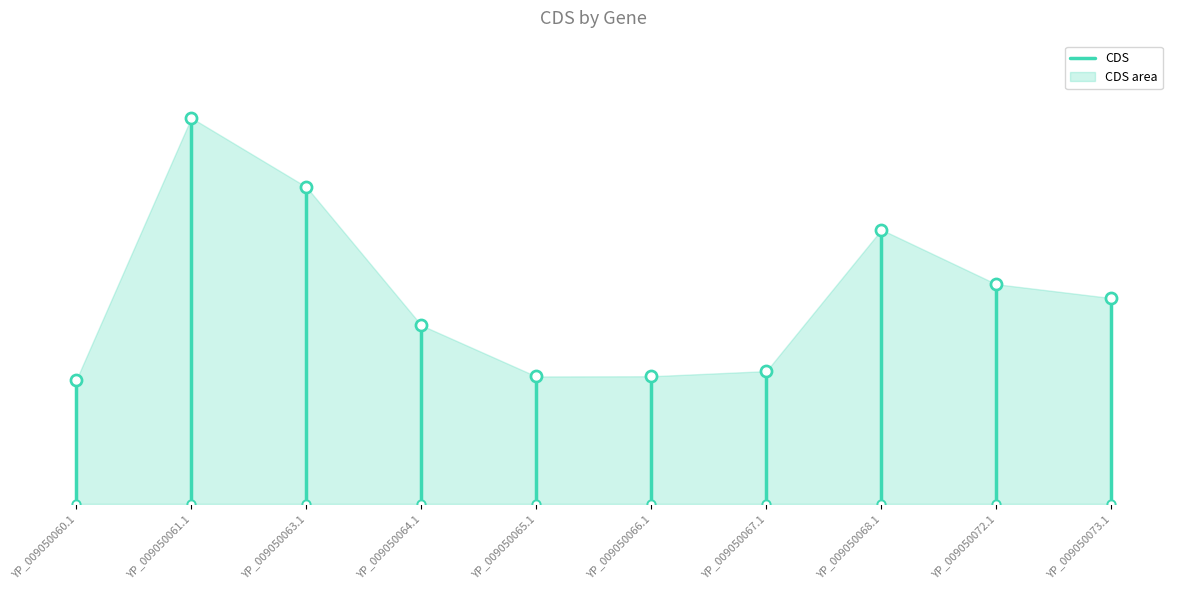

What is the change in value from YP_009050060.1 to YP_009050061.1?

+5.4